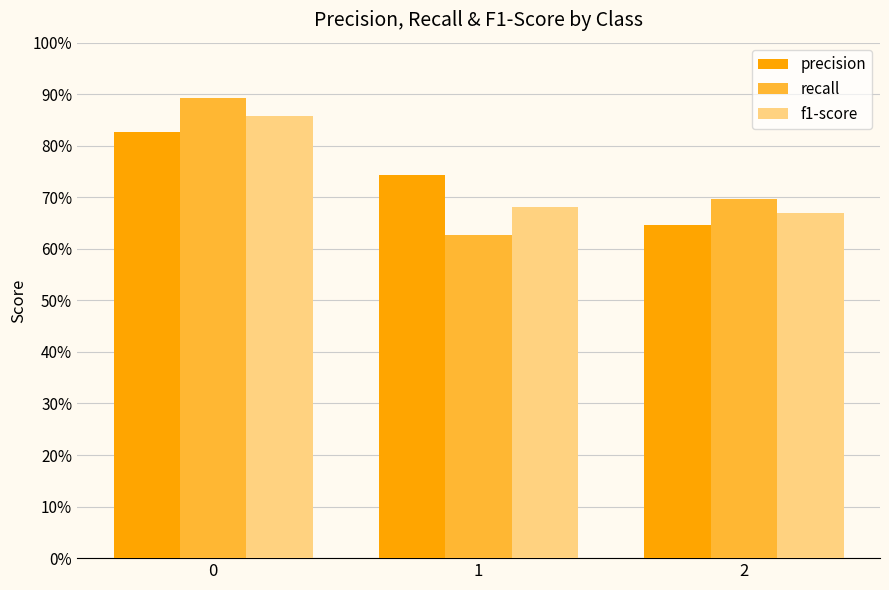

Which series has the largest total across all categories?

precision